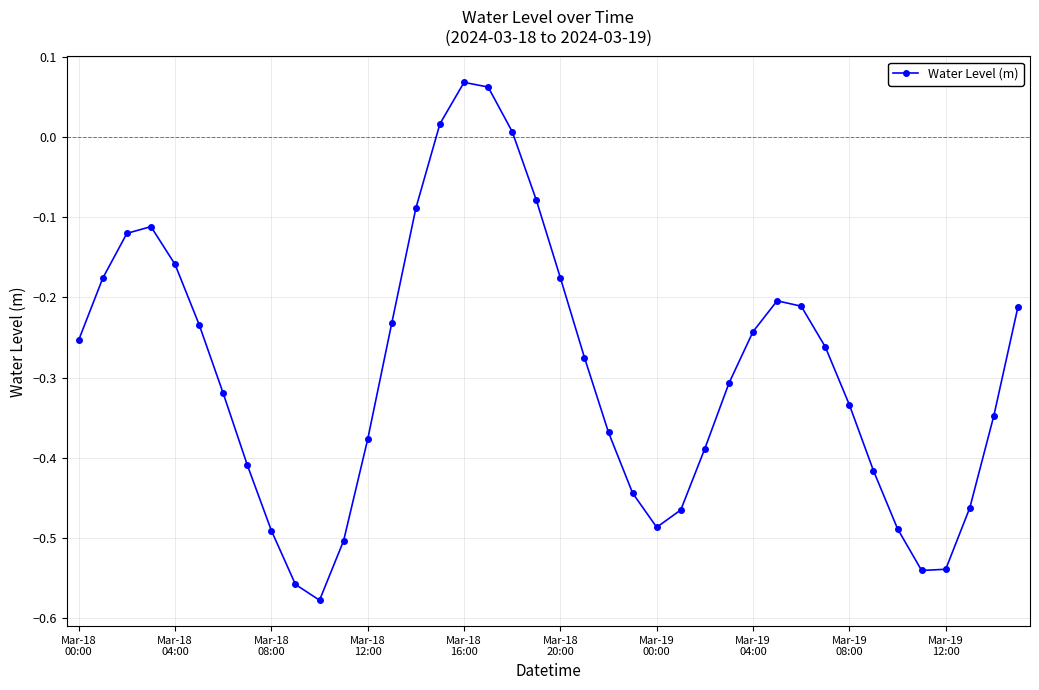

What is the difference between the maximum and second lowest values?

0.6